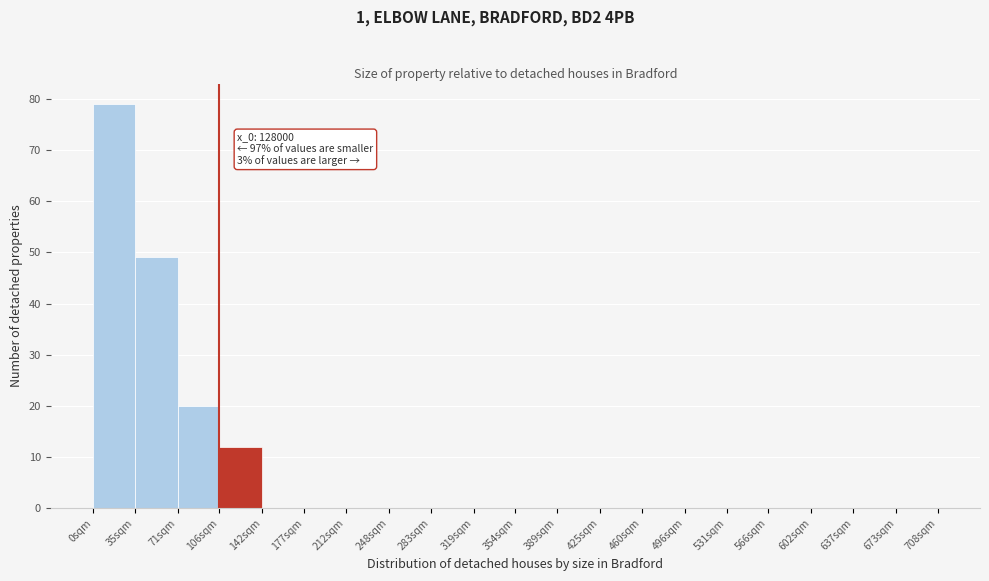

Reading right to left, what are all the values shown in this chart?

673sqm=0	637sqm=0	602sqm=0	566sqm=0	531sqm=0	496sqm=0	460sqm=0	425sqm=0	389sqm=0	354sqm=0	319sqm=0	283sqm=0	248sqm=0	212sqm=0	177sqm=0	142sqm=0	106sqm=12	71sqm=20	35sqm=49	0sqm=79